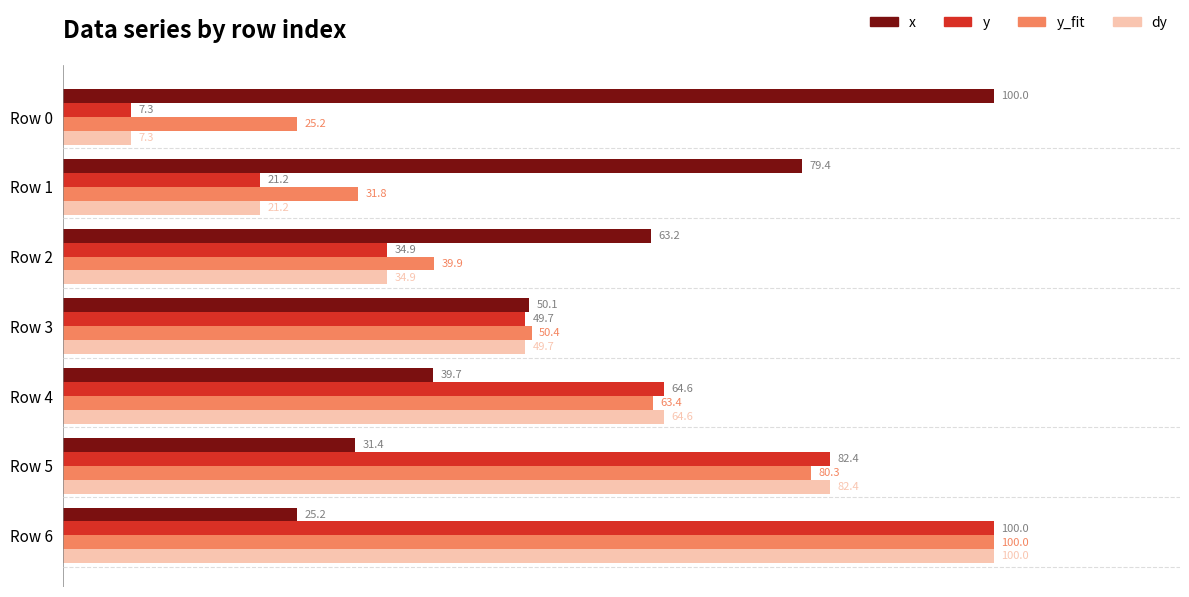

Is it true that y equals 71.6 at Row 3?

False